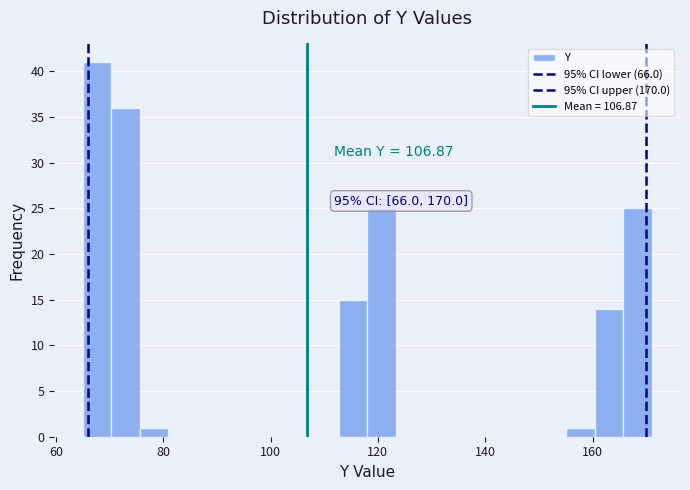

Around what value on the x-axis is the tallest bar? Give the approximate position of its centre, as read against the axis.

68